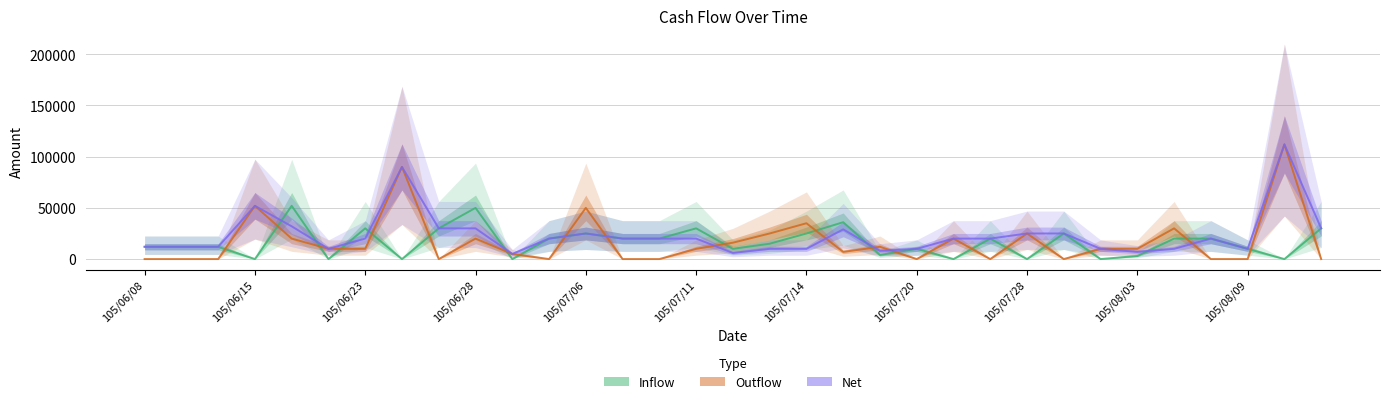

Which has a higher value, 105/08/09 or 105/07/14?

105/07/14